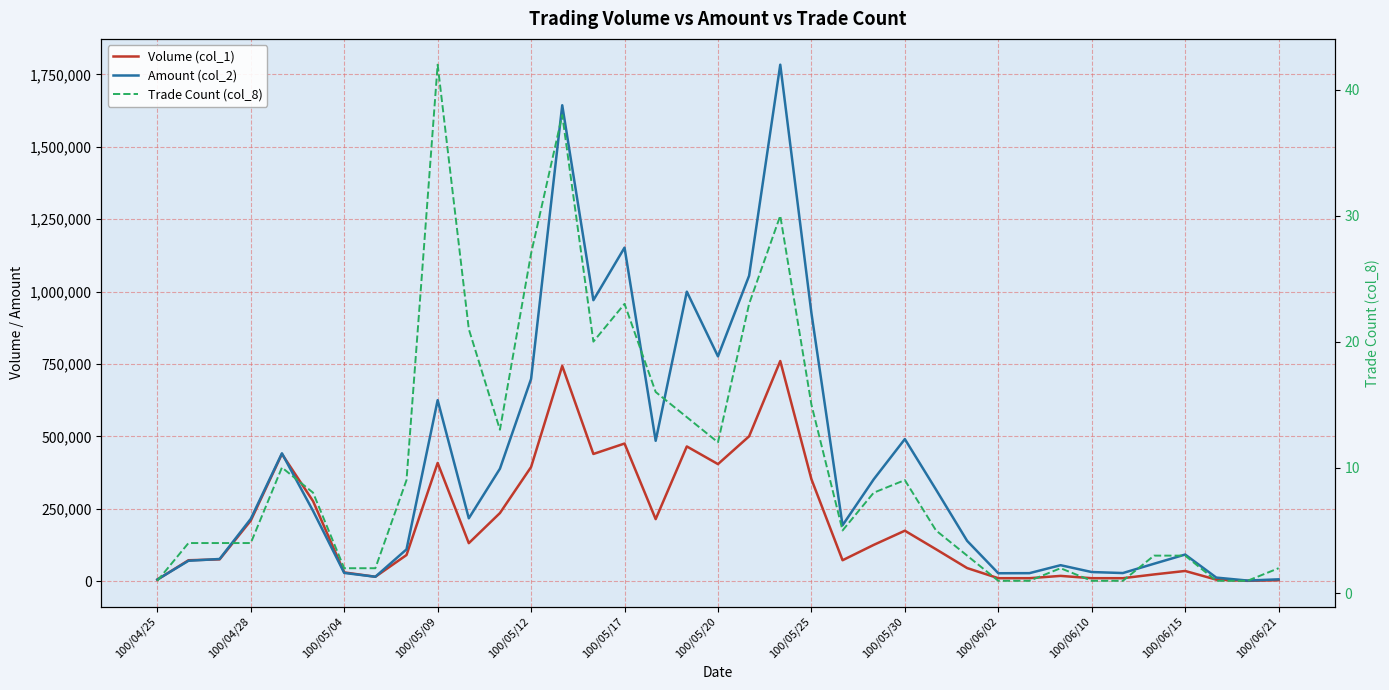

Reading left to right, what are all the values shown in this chart?

Volume (col_1): 5000	72000	75000	209000	439000	276000	30000	15000	90000	408000	131000	235000	394000	743000	439000	475000	214000	465000	404000	500000	760000	352000	72000	125000	174000	110000	45000	10000	10000	18000	10000	10000	23000	35000	5000	1000	3000
Amount (col_2): 5350	70190	76400	214950	441190	242260	28200	15000	109550	624720	216810	388200	698180	1643180	970010	1151500	484470	999450	776140	1054550	1783220	925880	192790	351410	490390	315990	138950	27100	27400	54900	31300	27800	59940	91650	12100	1890	6120
Trade Count (col_8): 1	4	4	4	10	8	2	2	9	42	21	13	27	38	20	23	16	14	12	23	30	15	5	8	9	5	3	1	1	2	1	1	3	3	1	1	2